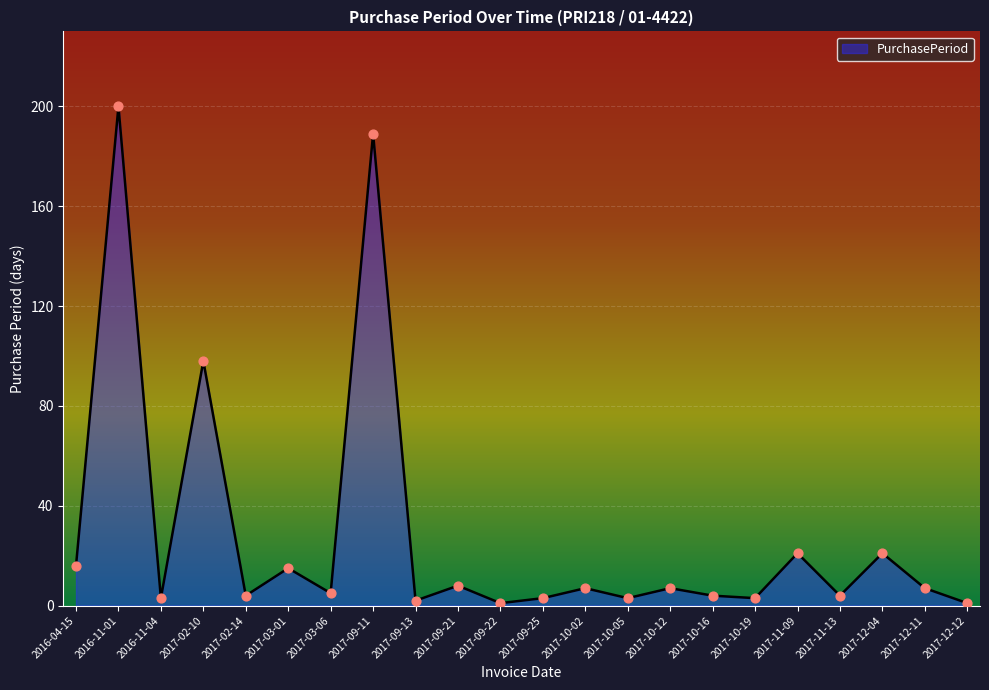

Approximately how many times larger is the value at 2016-04-15 compared to 2017-03-01?

1.1